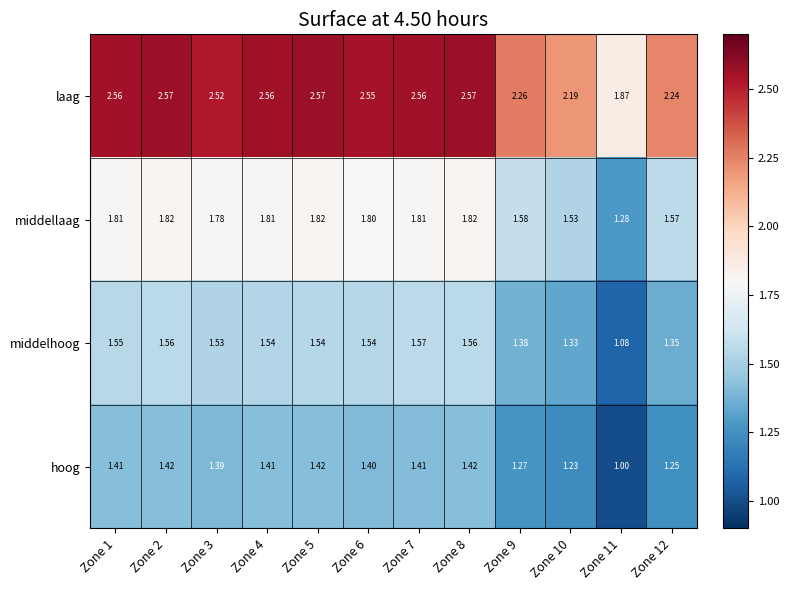

Which series has the largest total across all categories?

laag